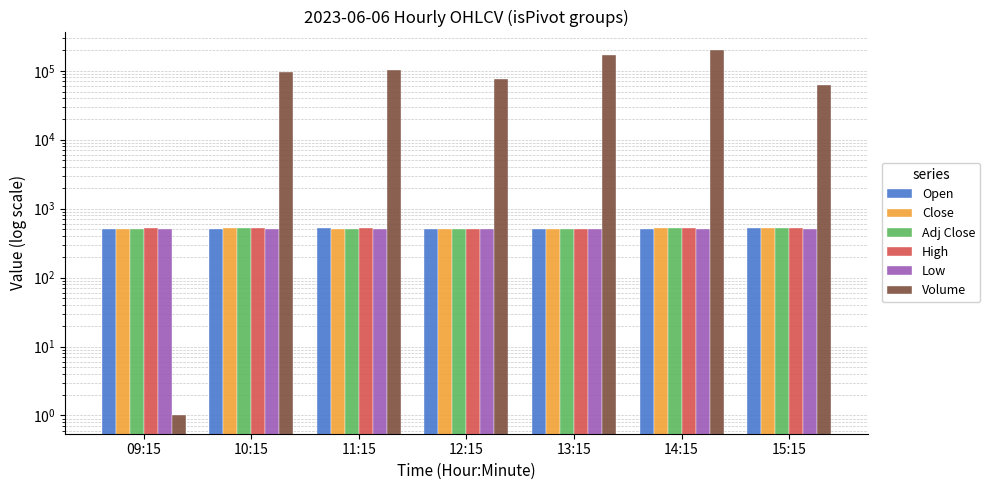

What is the label of the 6th bar from the left?

14:15